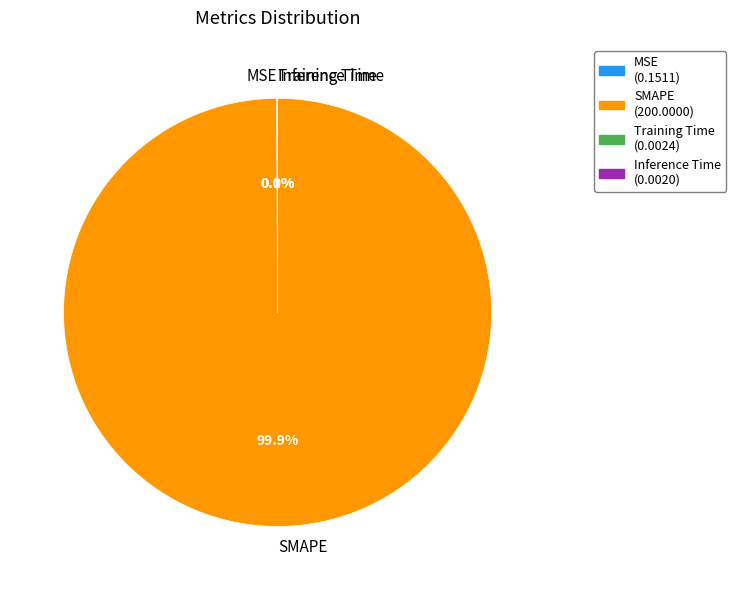

Is there a majority slice in this chart?

Yes